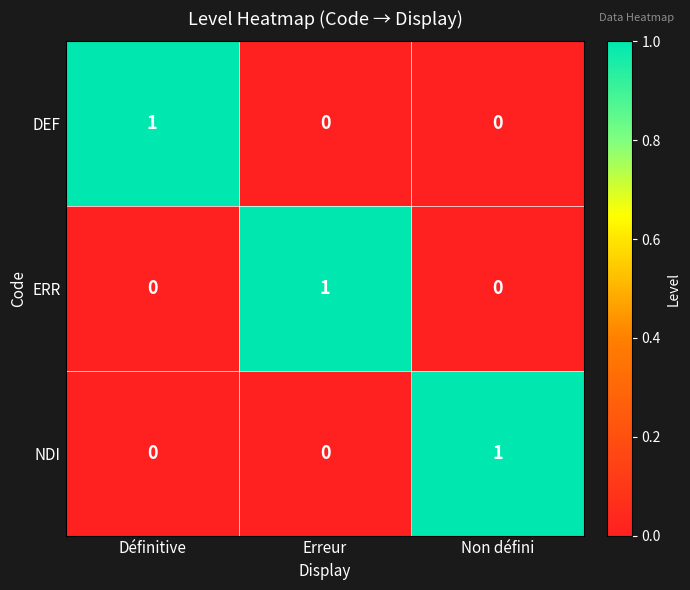

Is it true that NDI equals 0 at Non défini?

False